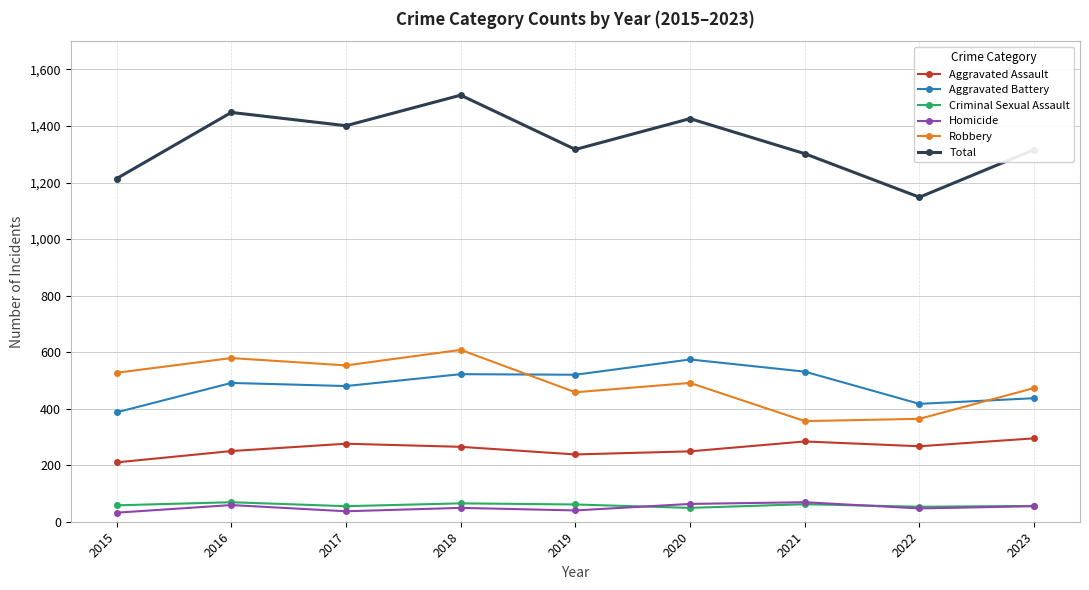

How many interior local peaks does the Robbery series have?

3